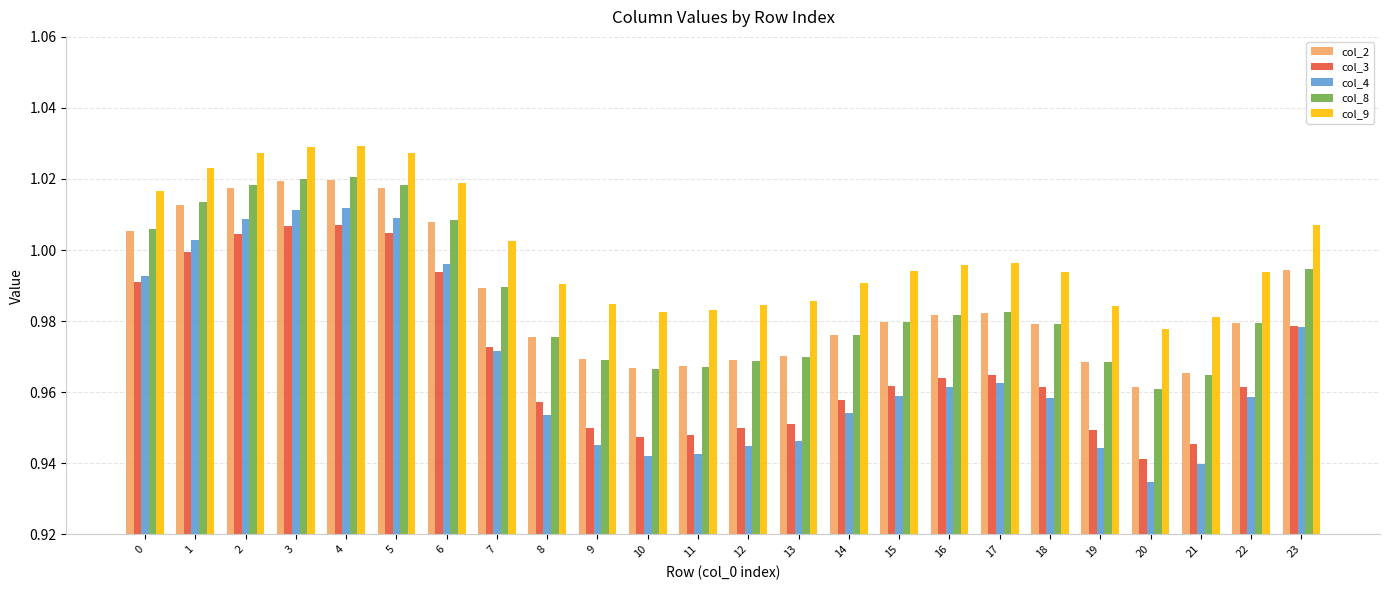

How many bars are there in total?

120